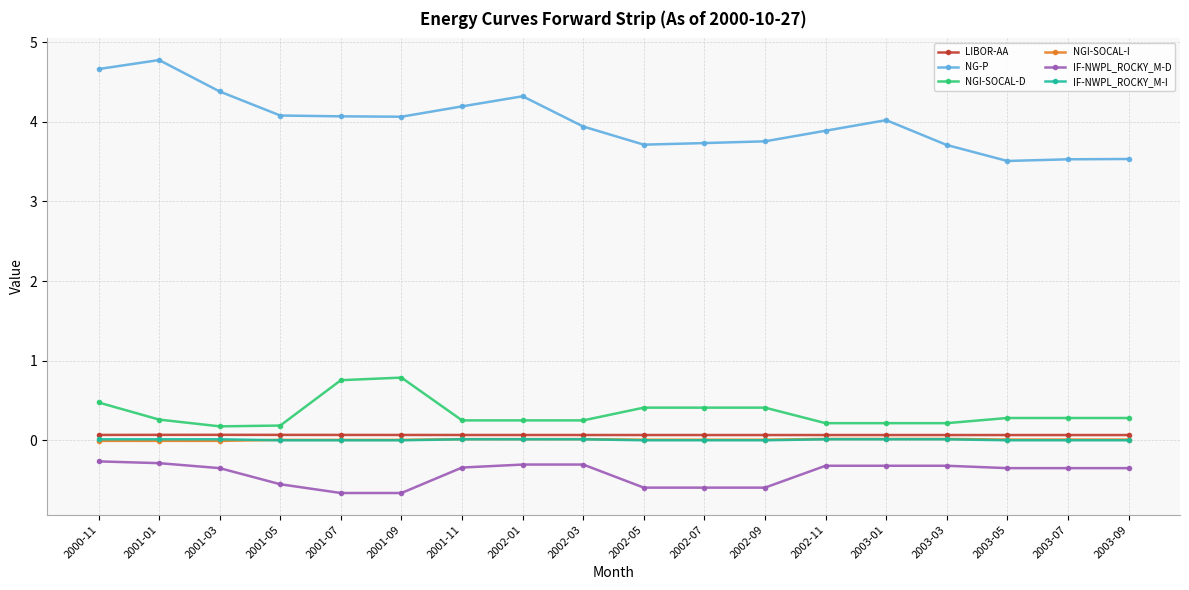

What is the label of the 9th point from the right?

2002-05